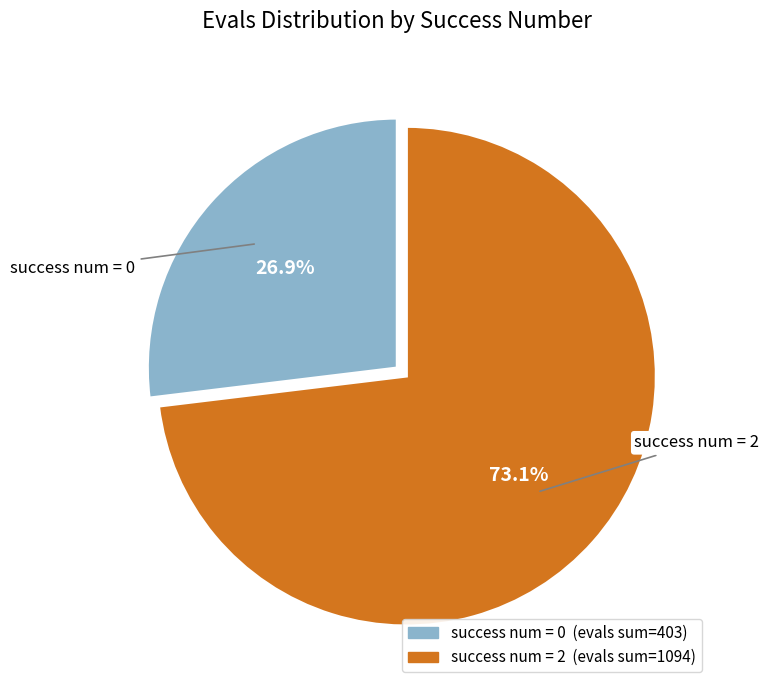

Is there any slice that represents more than half of the pie?

Yes